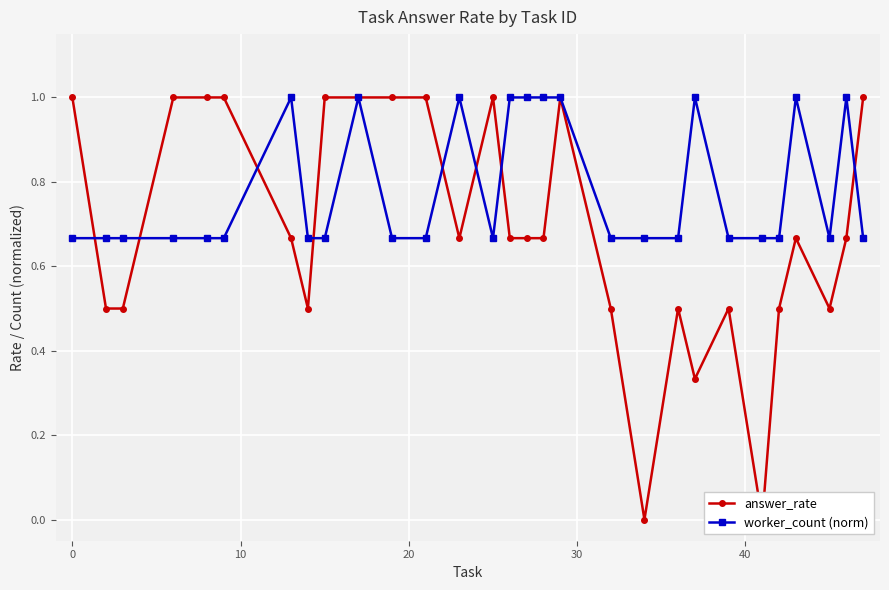

What is the highest value of the worker_count (norm) series?

1.0